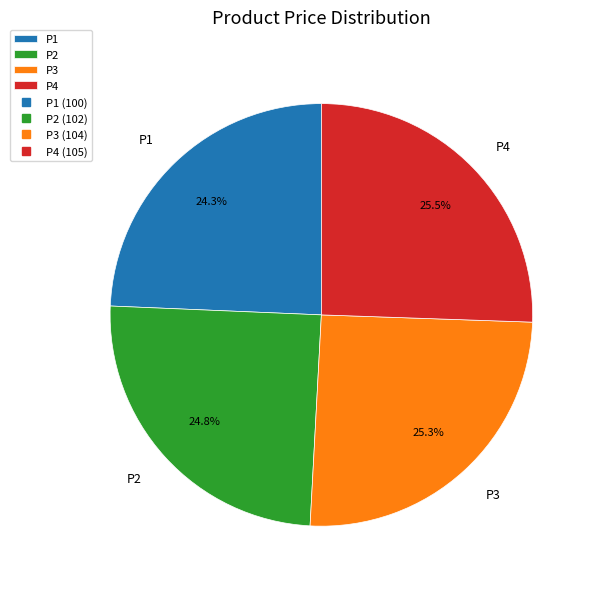

Is it true that P2 is 25% of the pie?

True